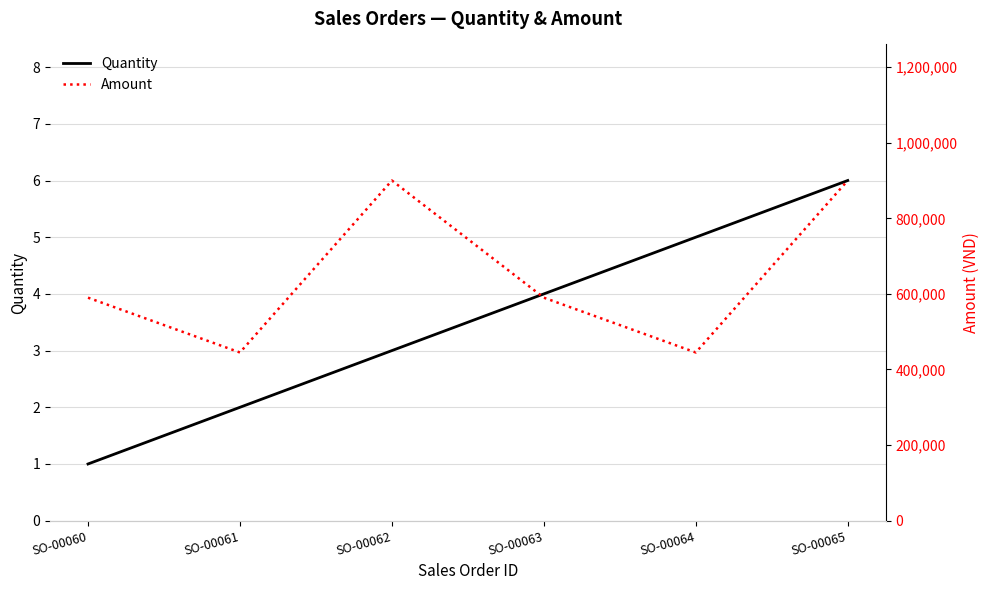

Reading left to right, extract all data points from this chart.

Quantity: SO-00060=1	SO-00061=2	SO-00062=3	SO-00063=4	SO-00064=5	SO-00065=6
Amount: SO-00060=590000	SO-00061=445000	SO-00062=900000	SO-00063=590000	SO-00064=445000	SO-00065=900000